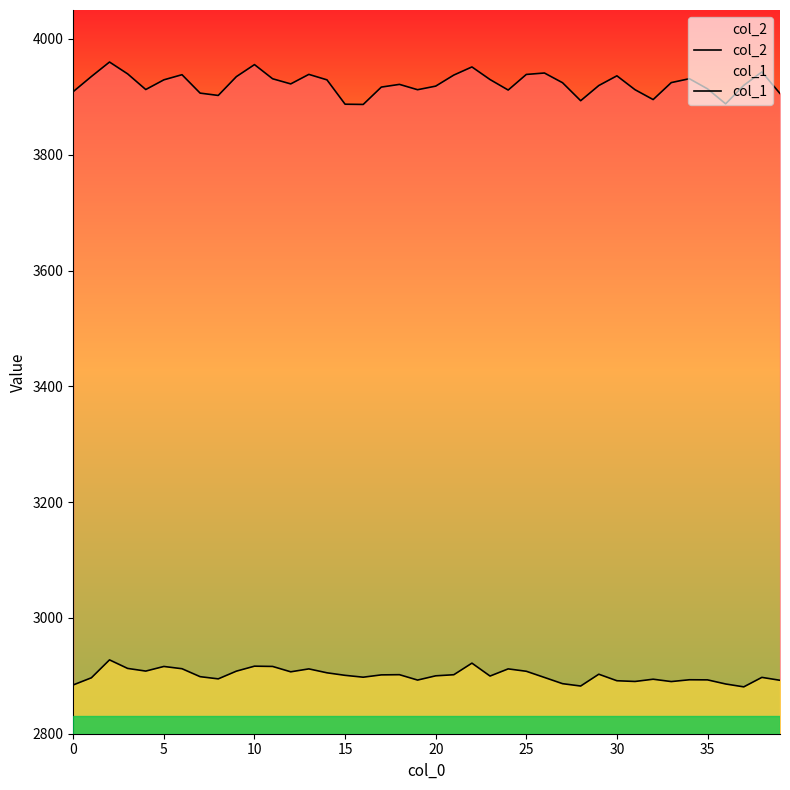

At how many categories does at least one series exceed 3929?

18